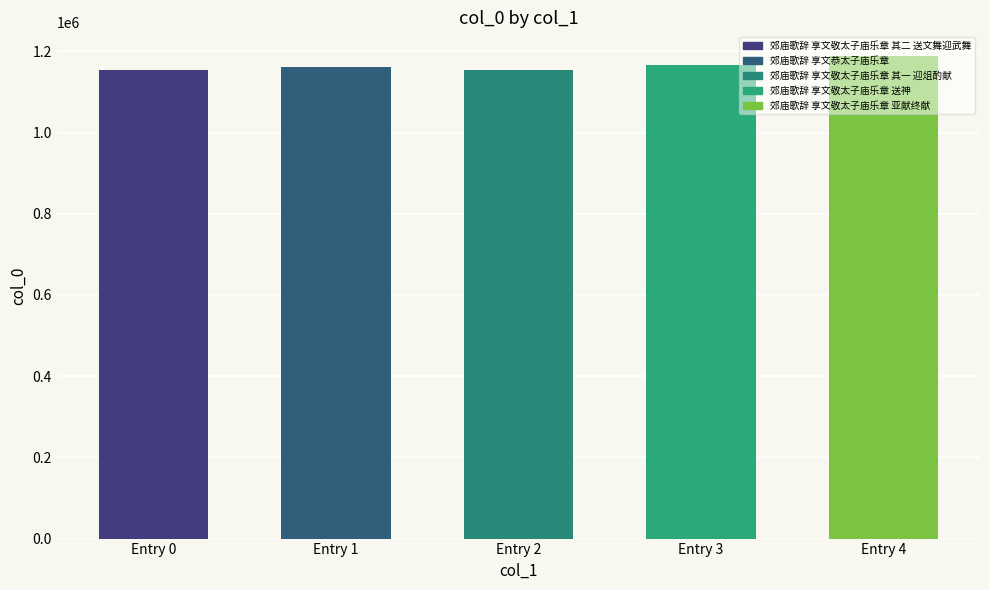

Is it true that the value at Entry 0 is 635227?

False